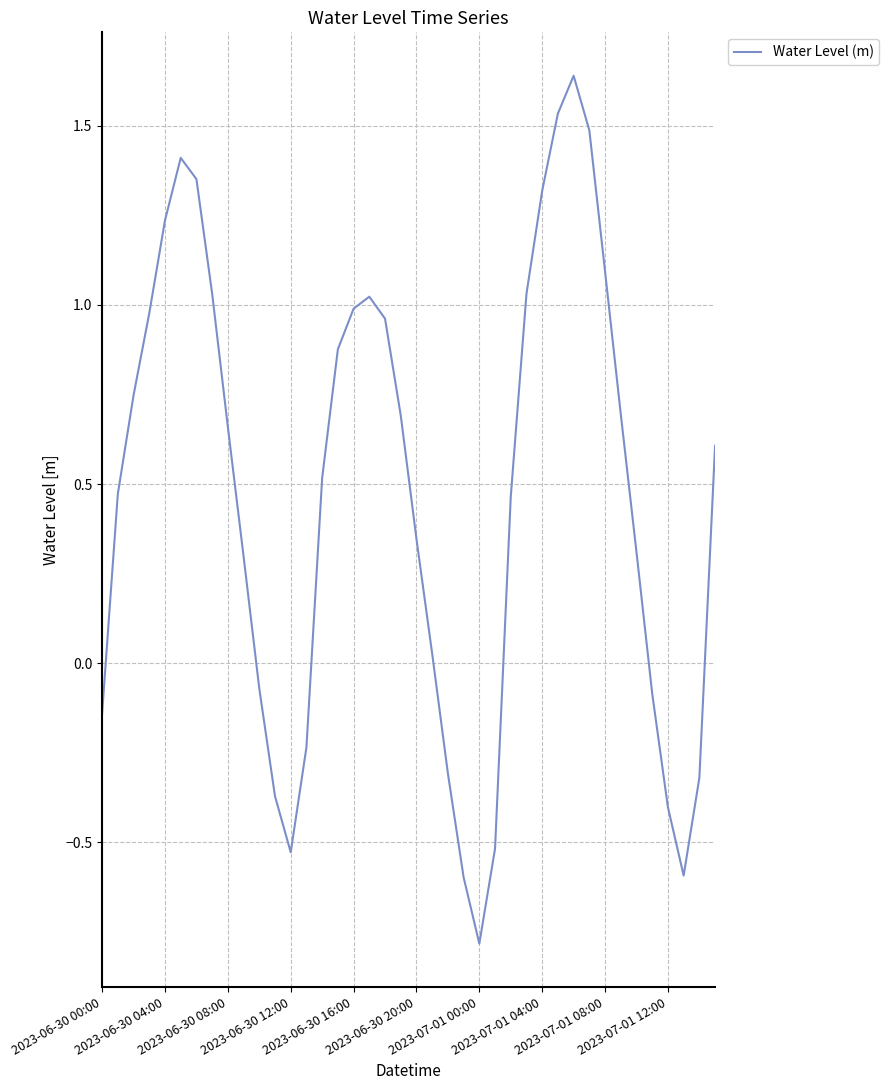

What is the minimum value shown in the chart?

-0.8